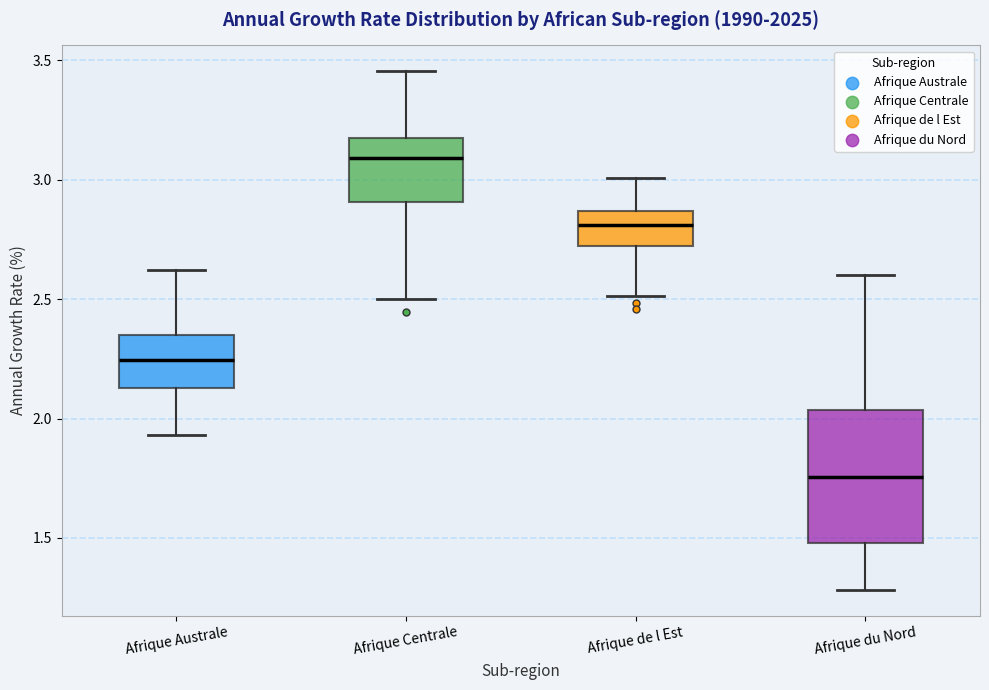

Reading left to right, transcribe this box plot: for each box, give where its median line is, the range the box spans, and where its two whiskers end, as read against the y-axis. The values are not printed on the chart, so give them approximately, as read against the axis.

Afrique Australe: median 2.25, box 2.15 to 2.35, whiskers 1.95 to 2.60
Afrique Centrale: median 3.10, box 2.90 to 3.15, whiskers 2.50 to 3.45
Afrique de l Est: median 2.80, box 2.70 to 2.85, whiskers 2.50 to 3.00
Afrique du Nord: median 1.75, box 1.50 to 2.05, whiskers 1.30 to 2.60